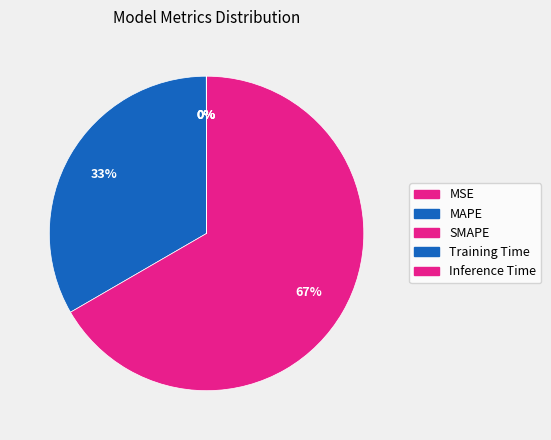

To the nearest percent, what is the combined percentage of MSE and MAPE?

33%